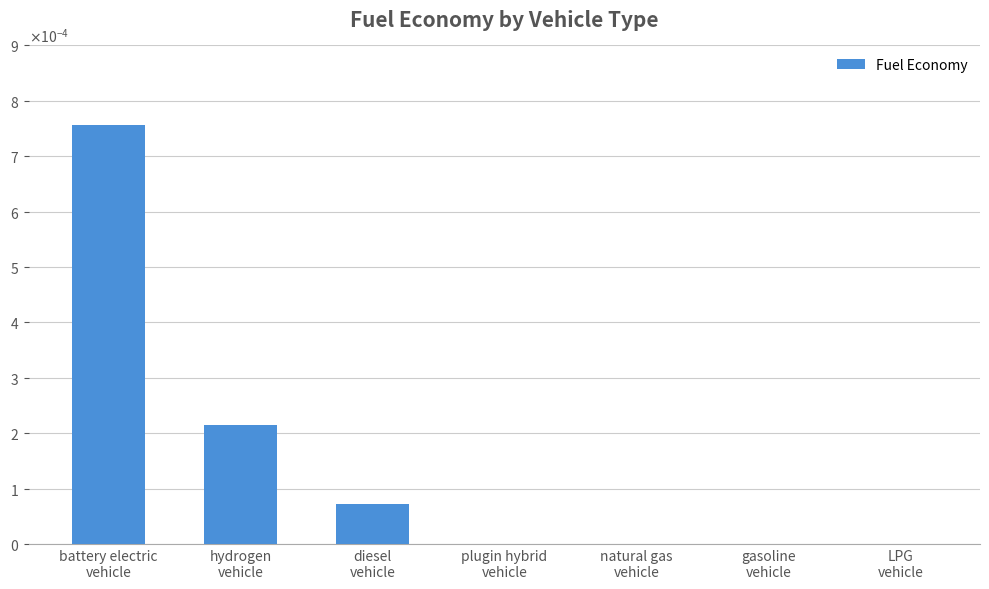

List the labels in order of value, smallest first.

plugin hybrid
vehicle, natural gas
vehicle, gasoline
vehicle, LPG
vehicle, diesel
vehicle, hydrogen
vehicle, battery electric
vehicle